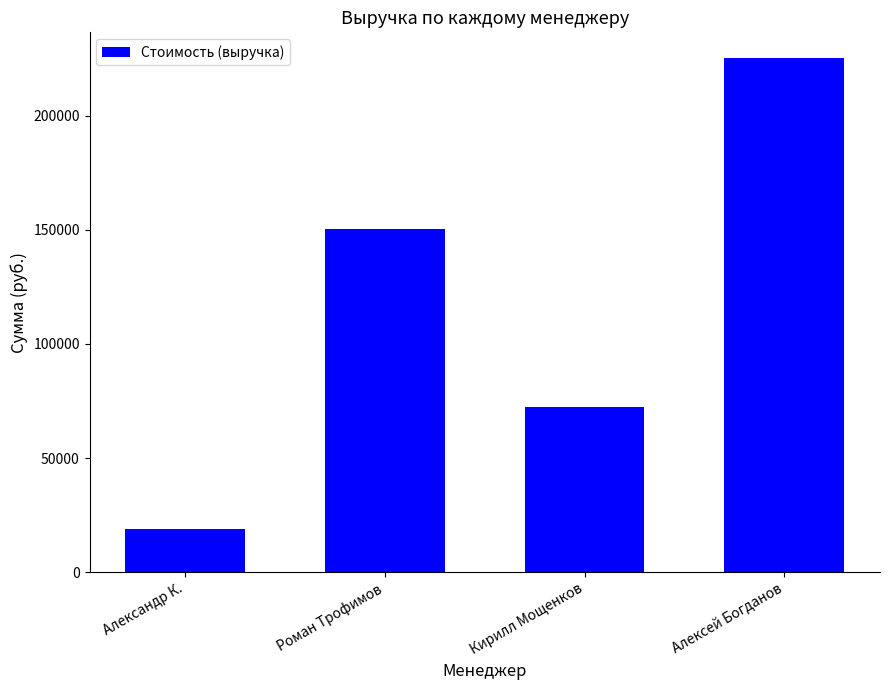

How many series are shown in this chart?

1